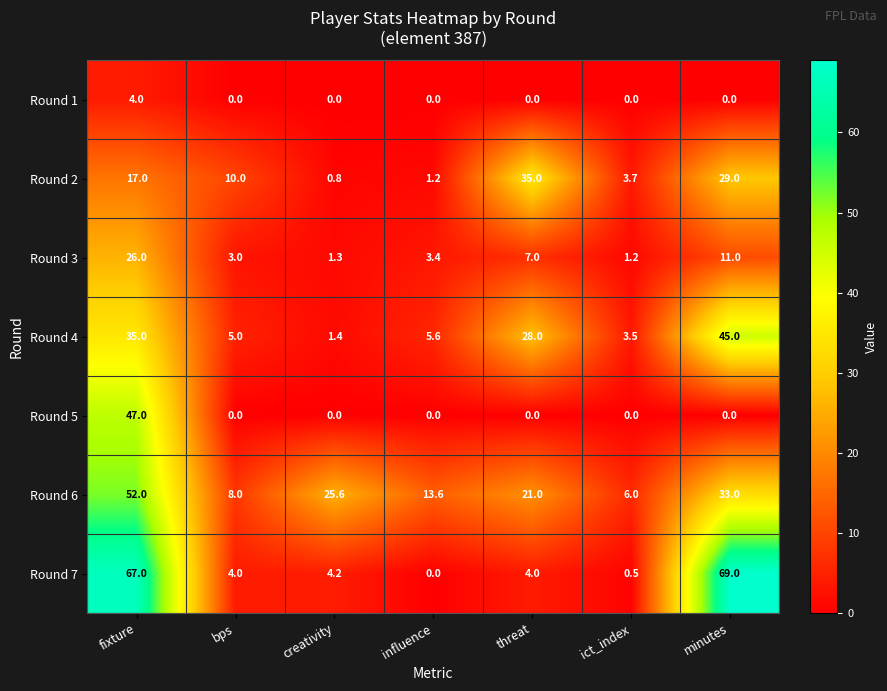

The Round 7 series shows 67.0 at fixture. True or false?

True